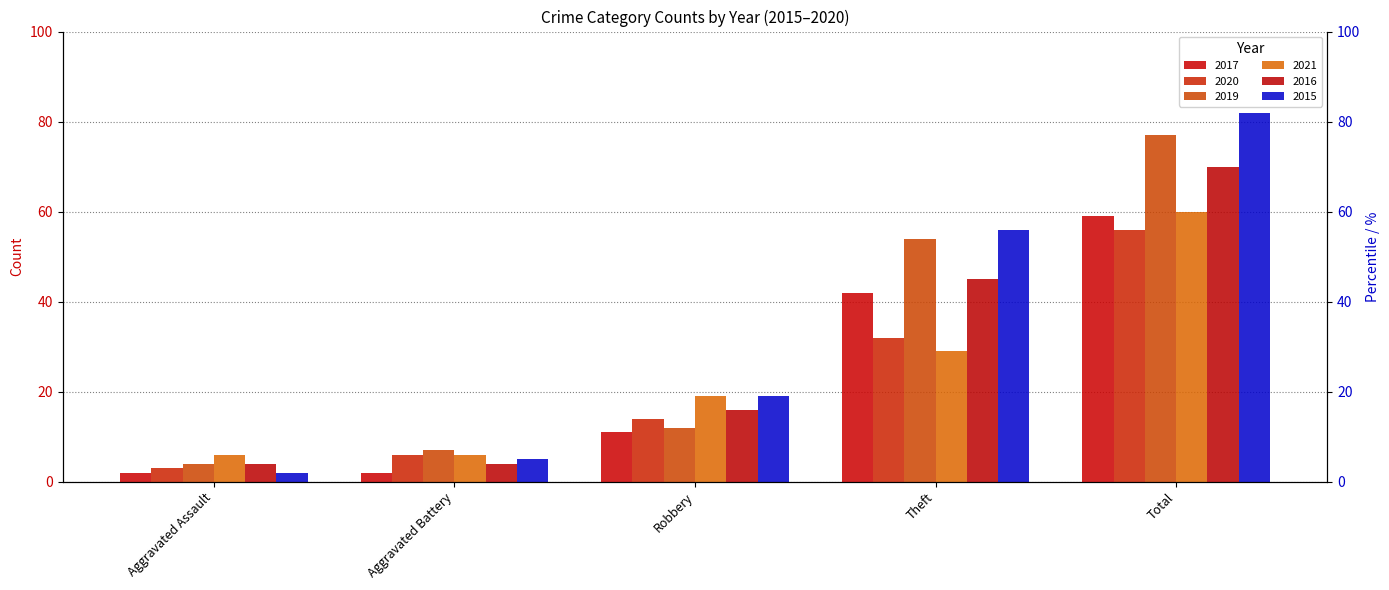

Between Robbery and Theft, which series saw the biggest shift?

2019